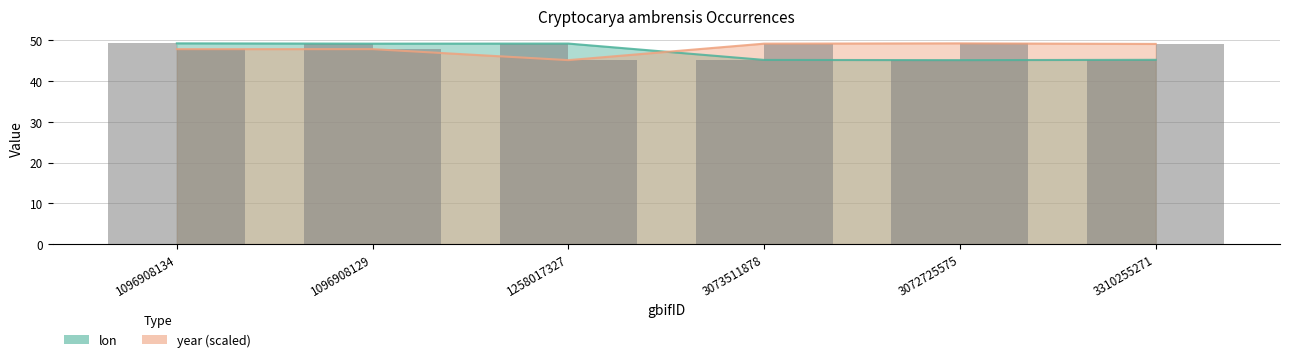

Between 1258017327 and 3073511878, which is larger?

1258017327